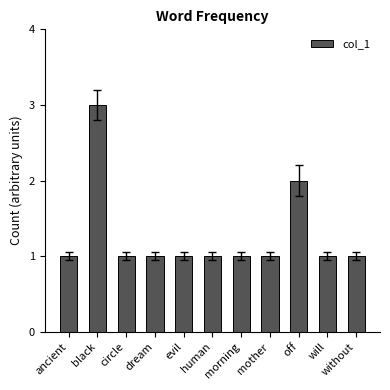

True or false: the data shows 1 at circle.

True